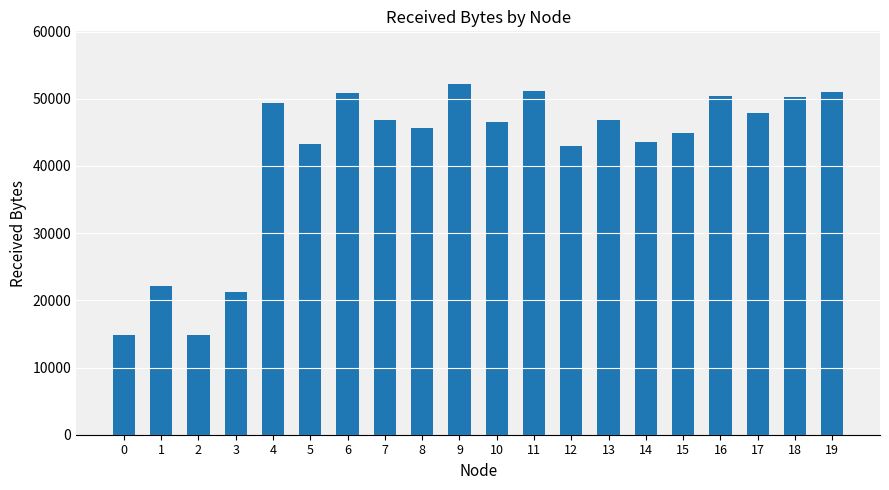

What is the difference between the maximum and minimum values?

37300